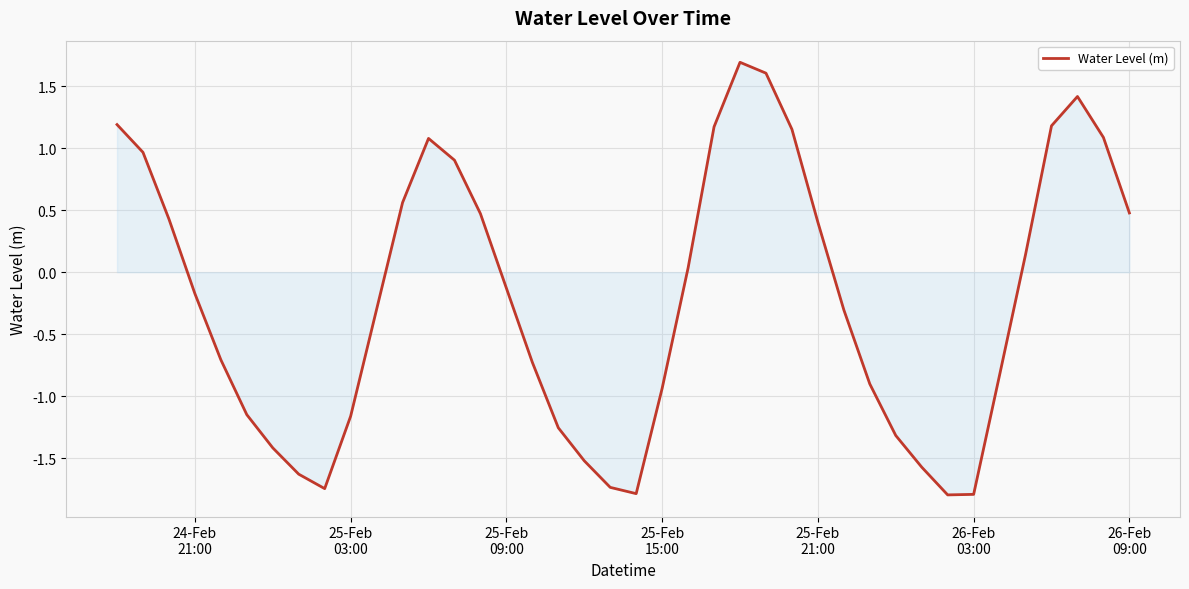

What is the minimum value shown in the chart?

-1.8